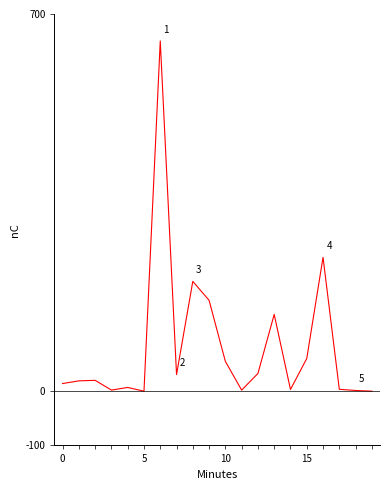

Does the chart display data point markers on the line(s)?

No